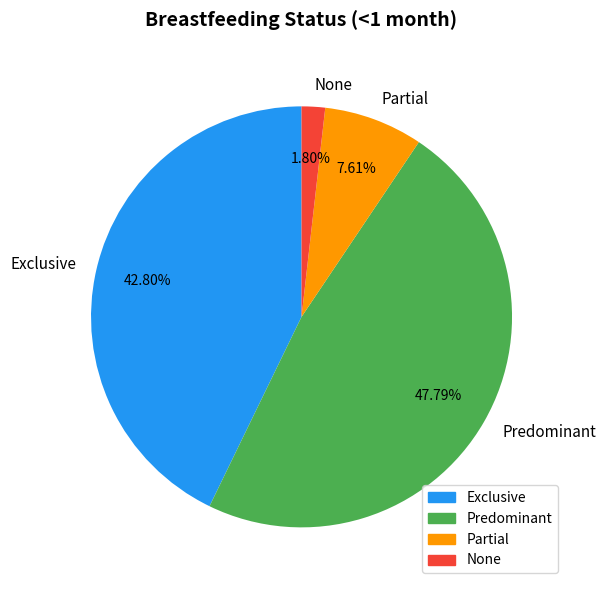

Which has a higher value, None or Partial?

Partial